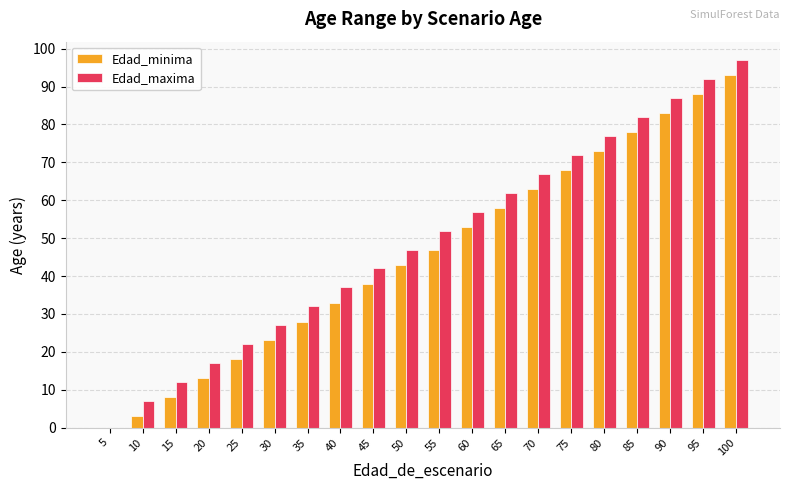

The Edad_minima series shows 22 at 75. True or false?

False